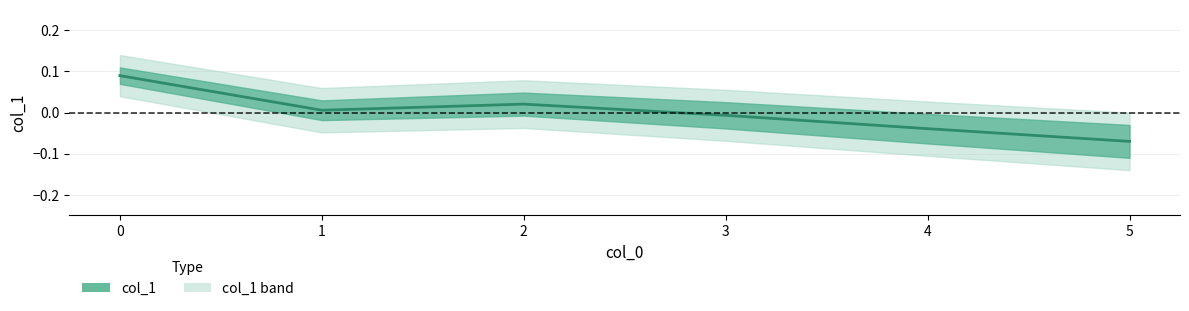

Rank the categories by value from highest to lowest.

0, 2, 1, 3, 4, 5